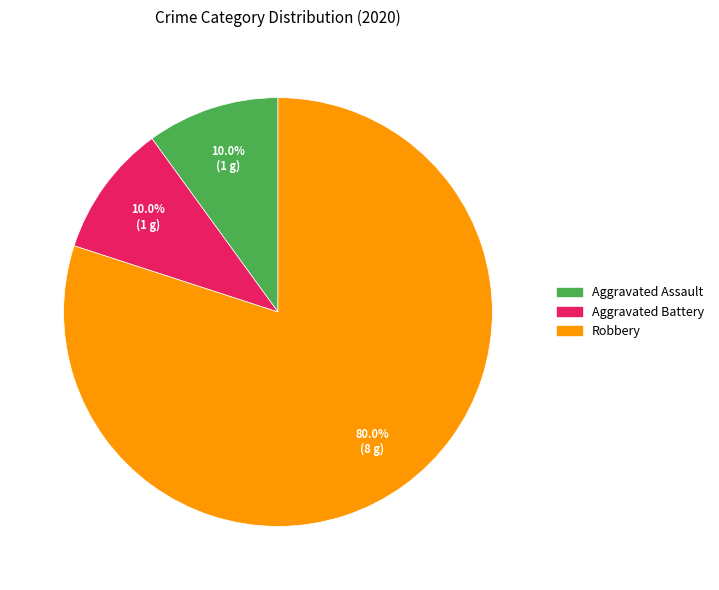

Does any single category account for the majority?

Yes